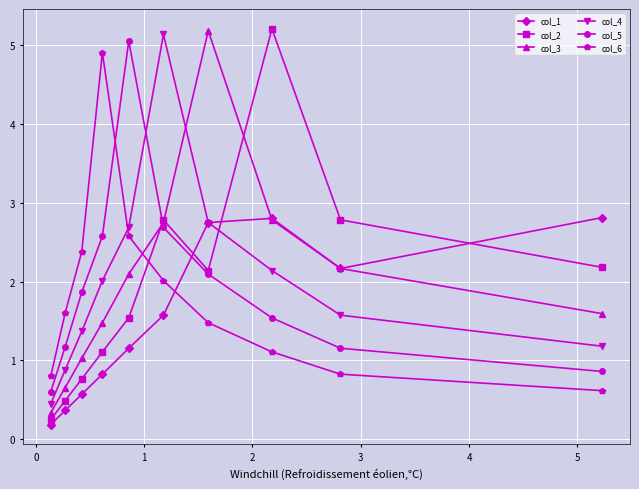

True or false: col_2 has more than 1 interior local peaks.

True